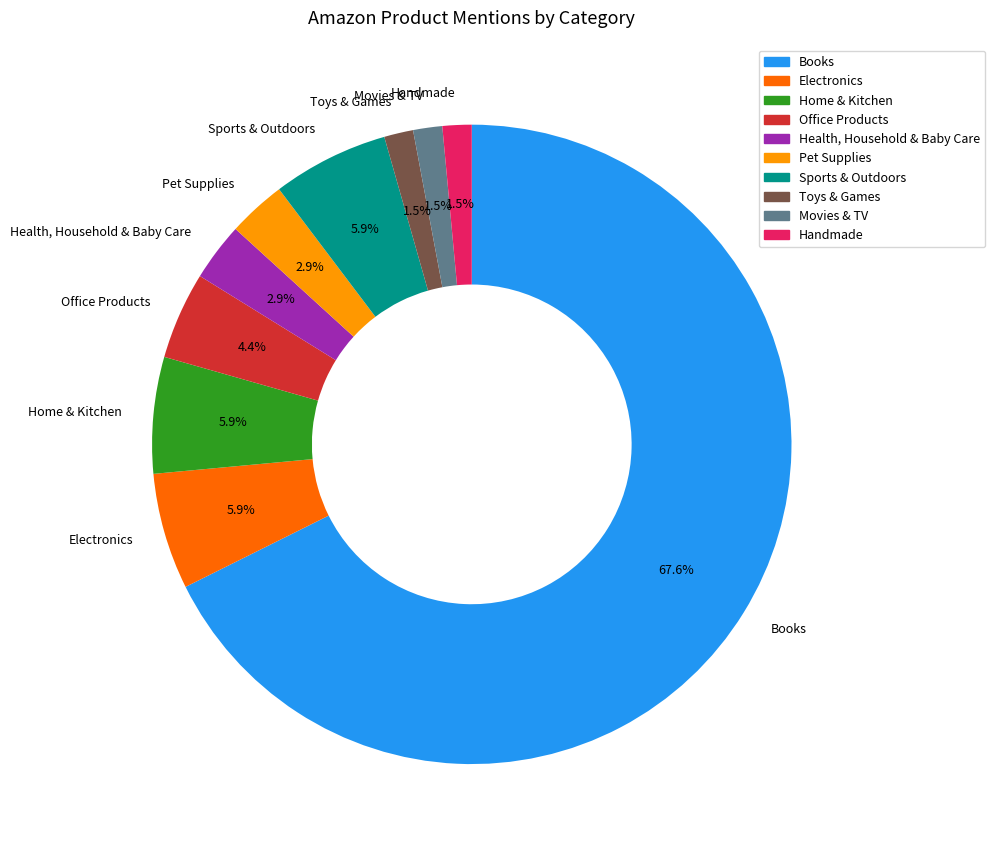

Is it true that Office Products is 4% of the pie?

True